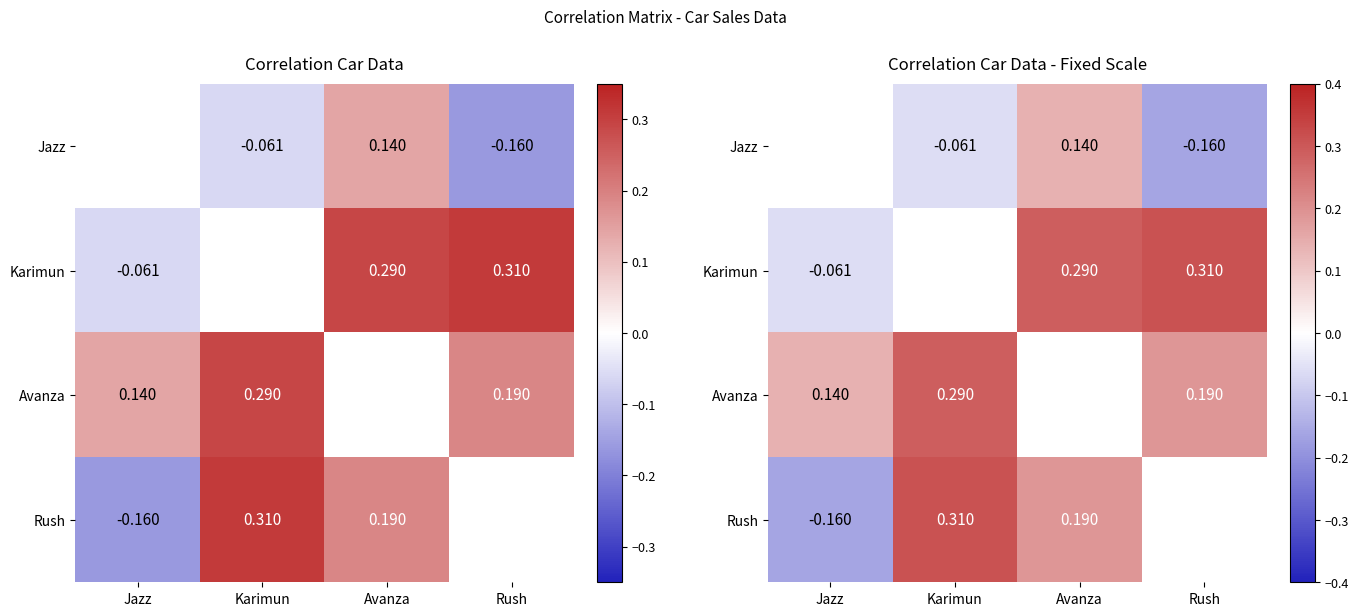

How many positive values does the Jazz series have?

1